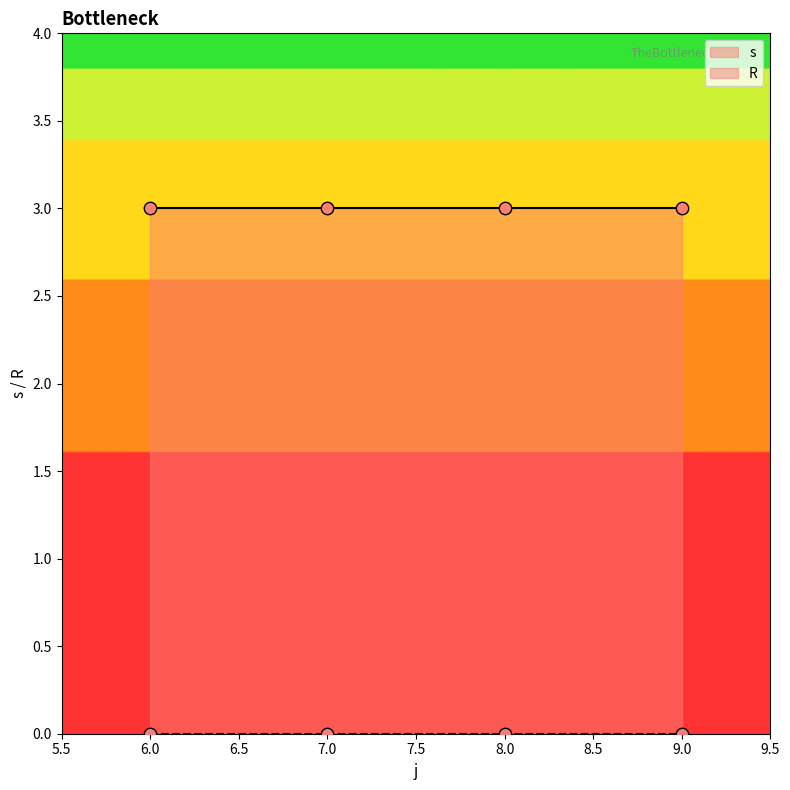

Is the value of s at 7 greater than the value of R at 9?

Yes